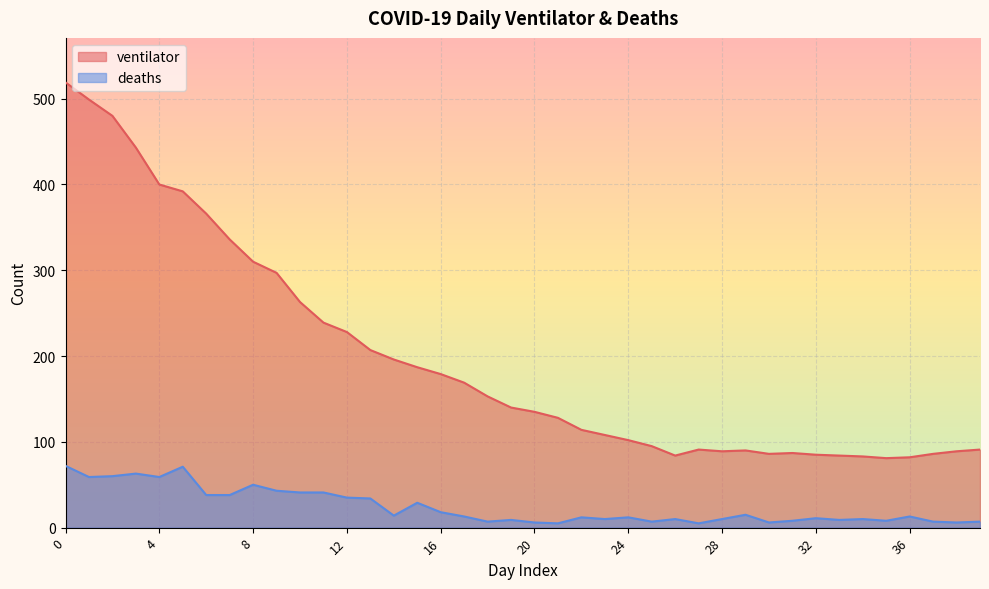

What is the highest value of the ventilator series?

519